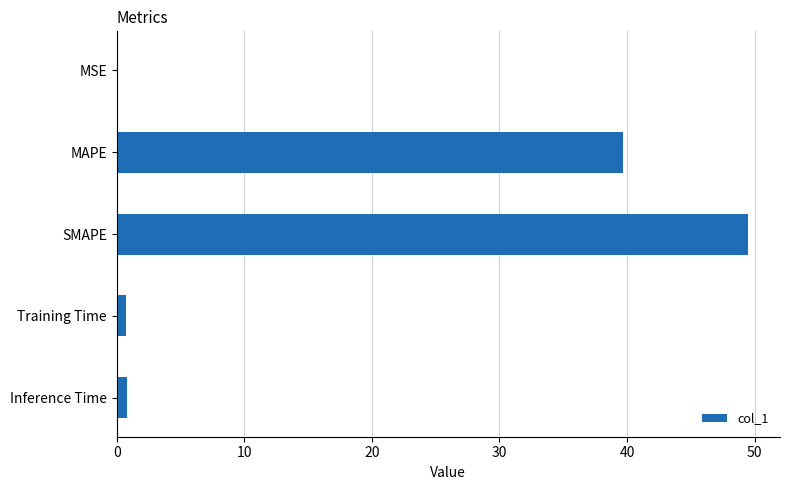

Where is the data nearest to the value 24?

MAPE